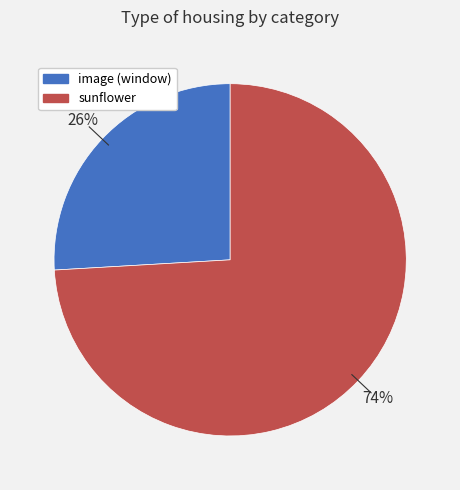

Is there any slice that represents more than half of the pie?

Yes